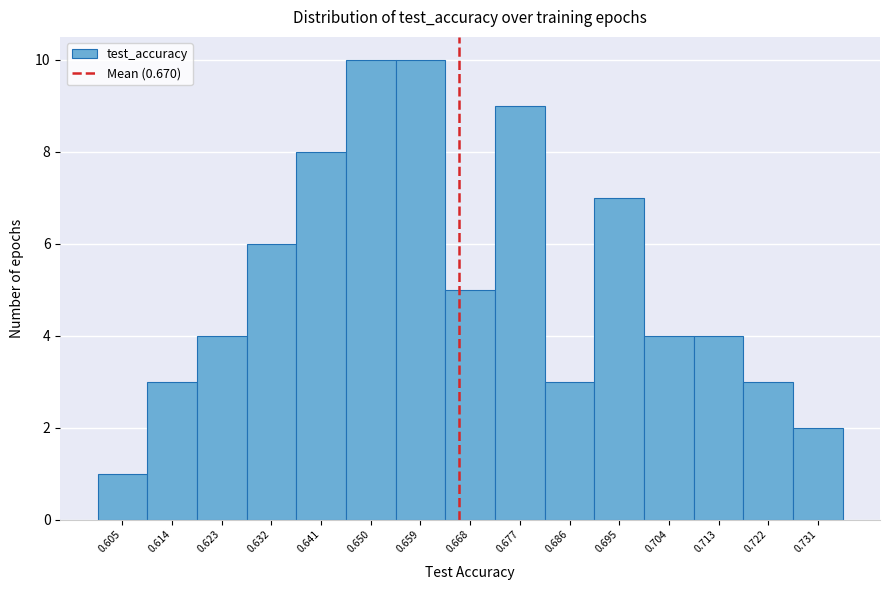

Reading right to left, transcribe all the data shown in this chart.

0.731=2	0.722=3	0.713=4	0.704=4	0.695=7	0.686=3	0.677=9	0.668=5	0.659=10	0.650=10	0.641=8	0.632=6	0.623=4	0.614=3	0.605=1